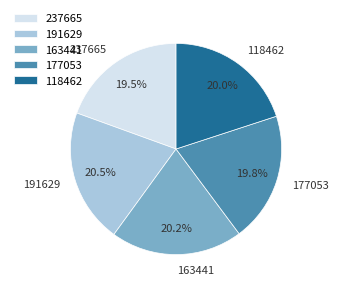

To the nearest percent, what percentage of the pie is 118462?

20%